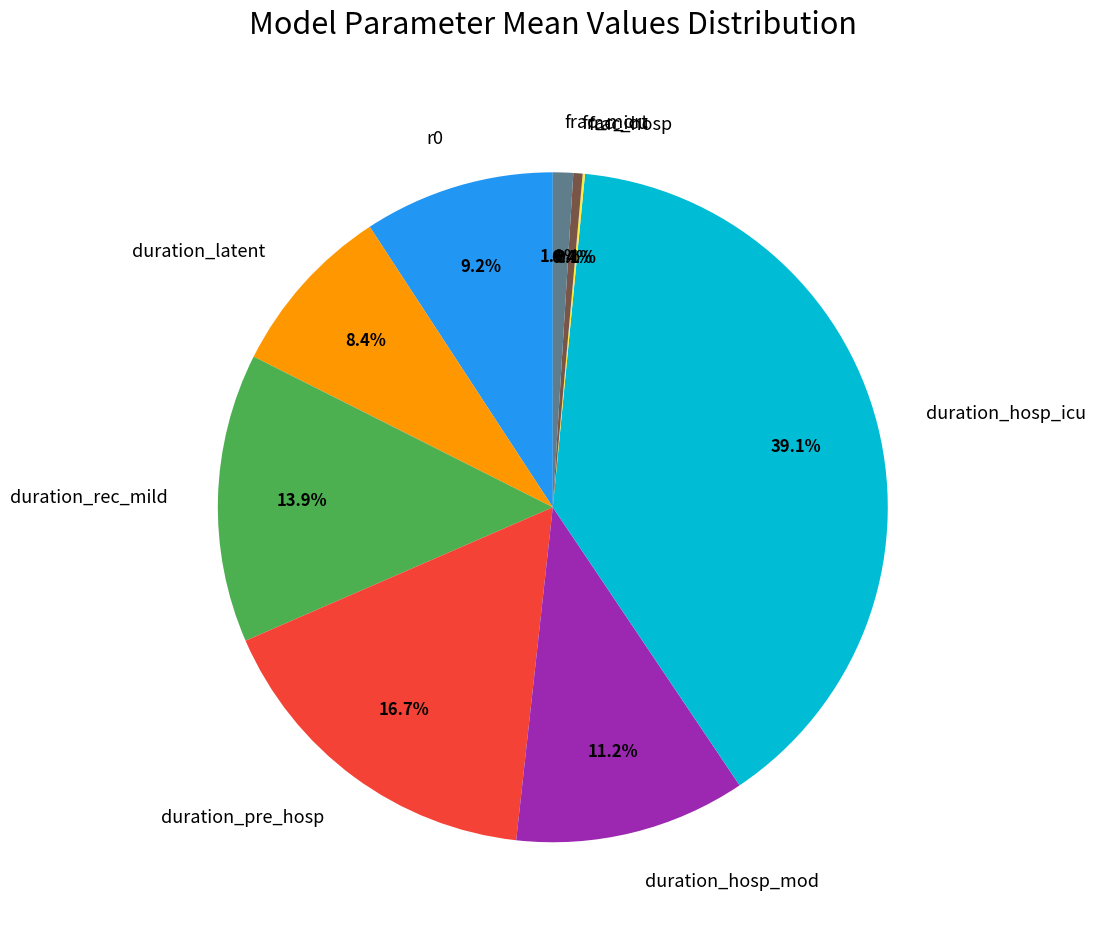

Is there a majority slice in this chart?

No